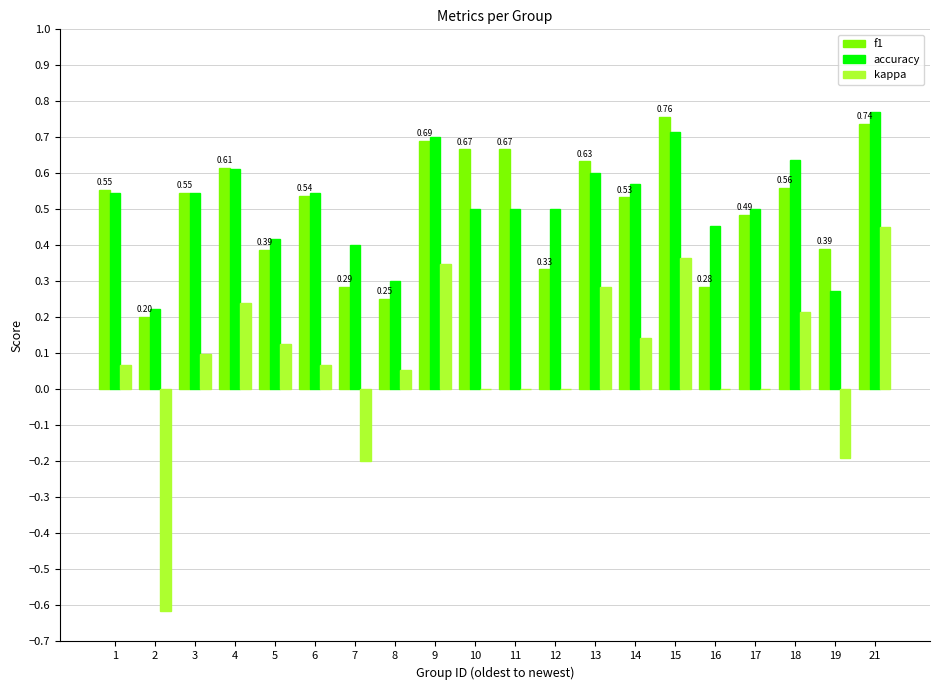

Which series changed the most between 5 and 8?

f1